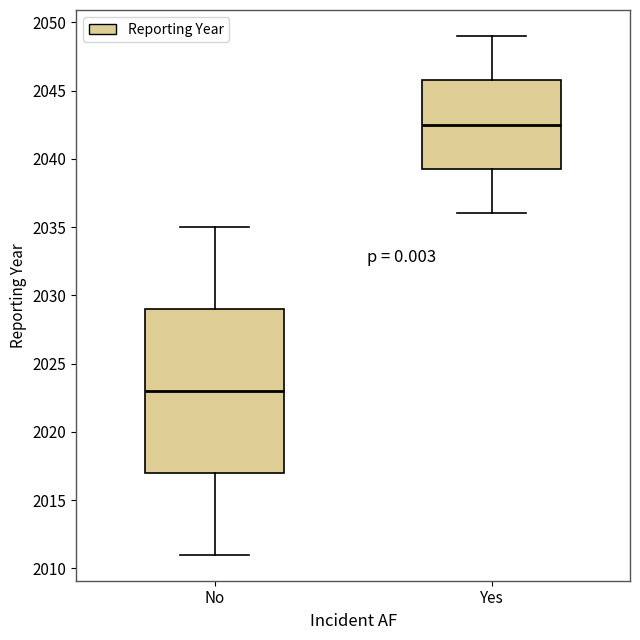

Which box has the lowest median line?

No